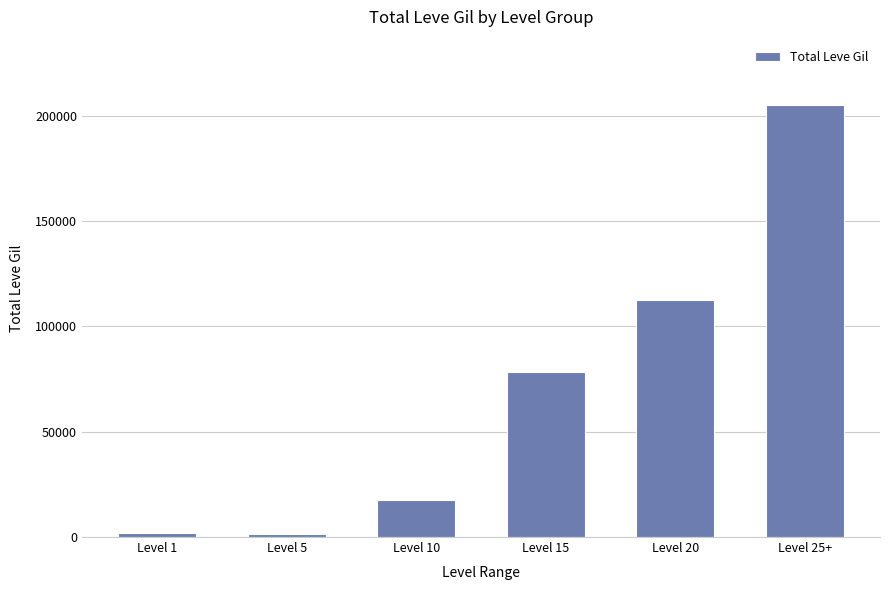

Between Level 10 and Level 15, which is larger?

Level 15